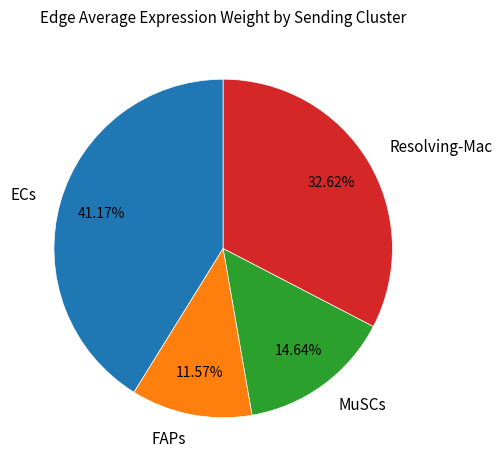

Between FAPs and Resolving-Mac, which is larger?

Resolving-Mac